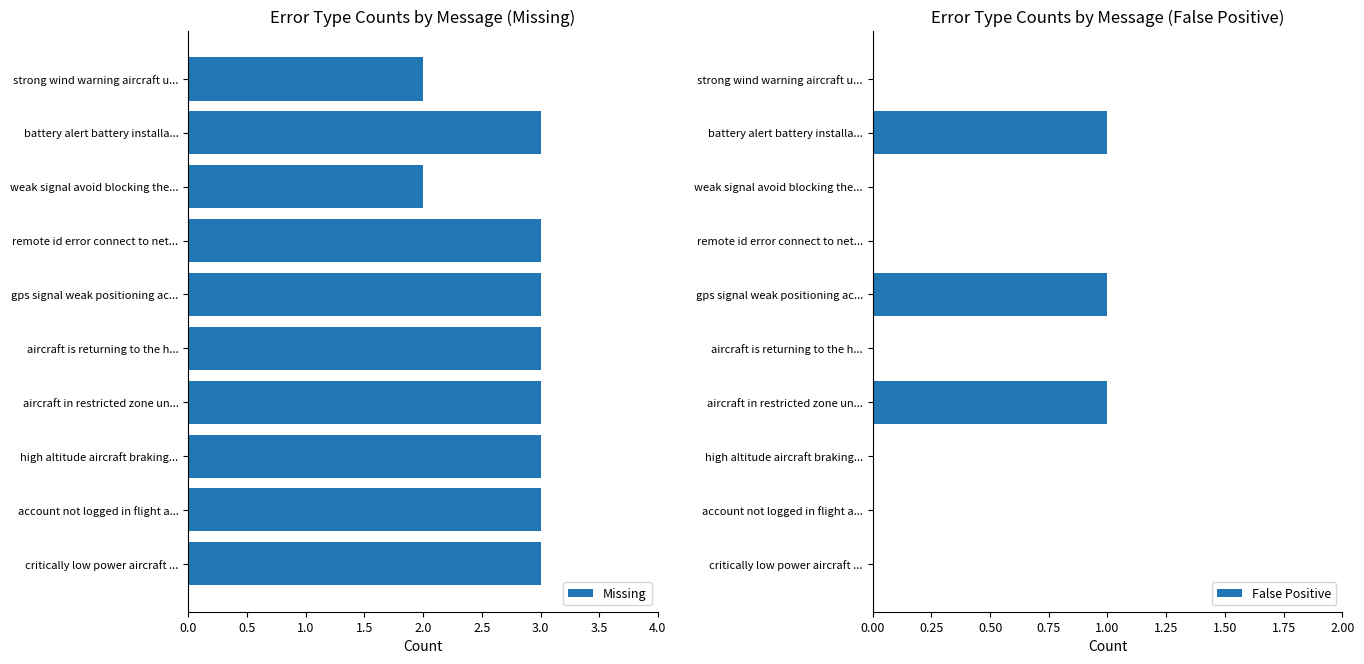

Rank the series by their average value, from highest to lowest.

Missing, False Positive